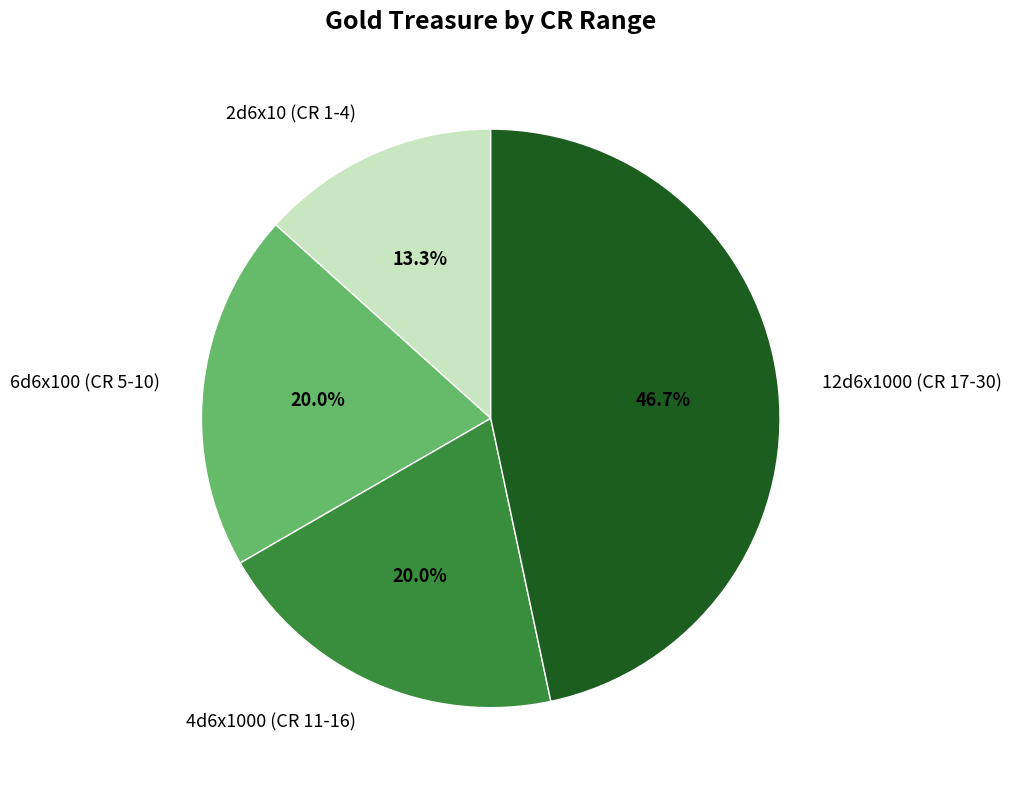

What portion of the pie excludes 6d6x100 (CR 5-10)?

80.0%